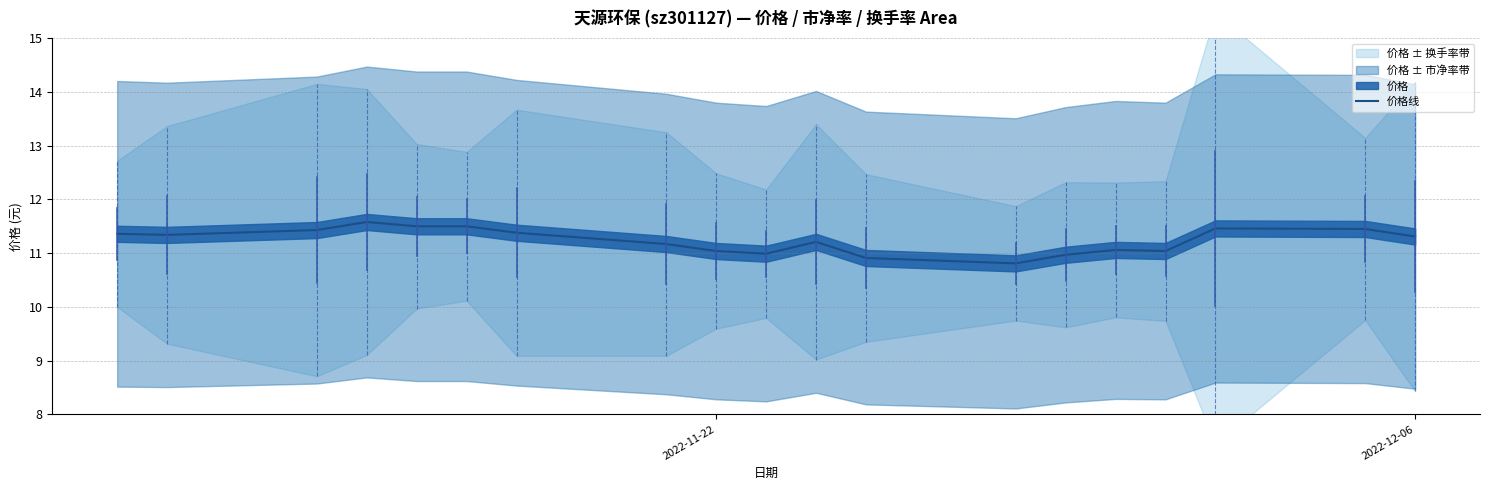

What is the lowest value of the 价格线 series?

10.8